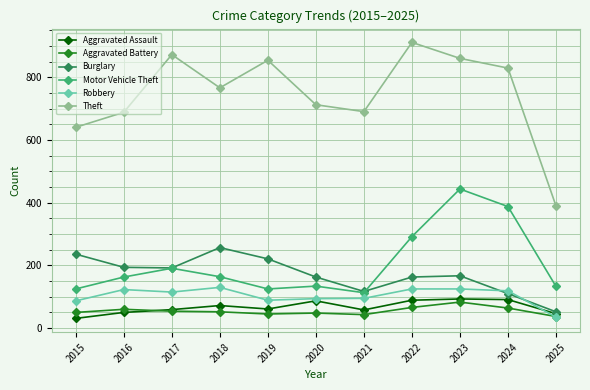

Which series has the largest total across all categories?

Theft